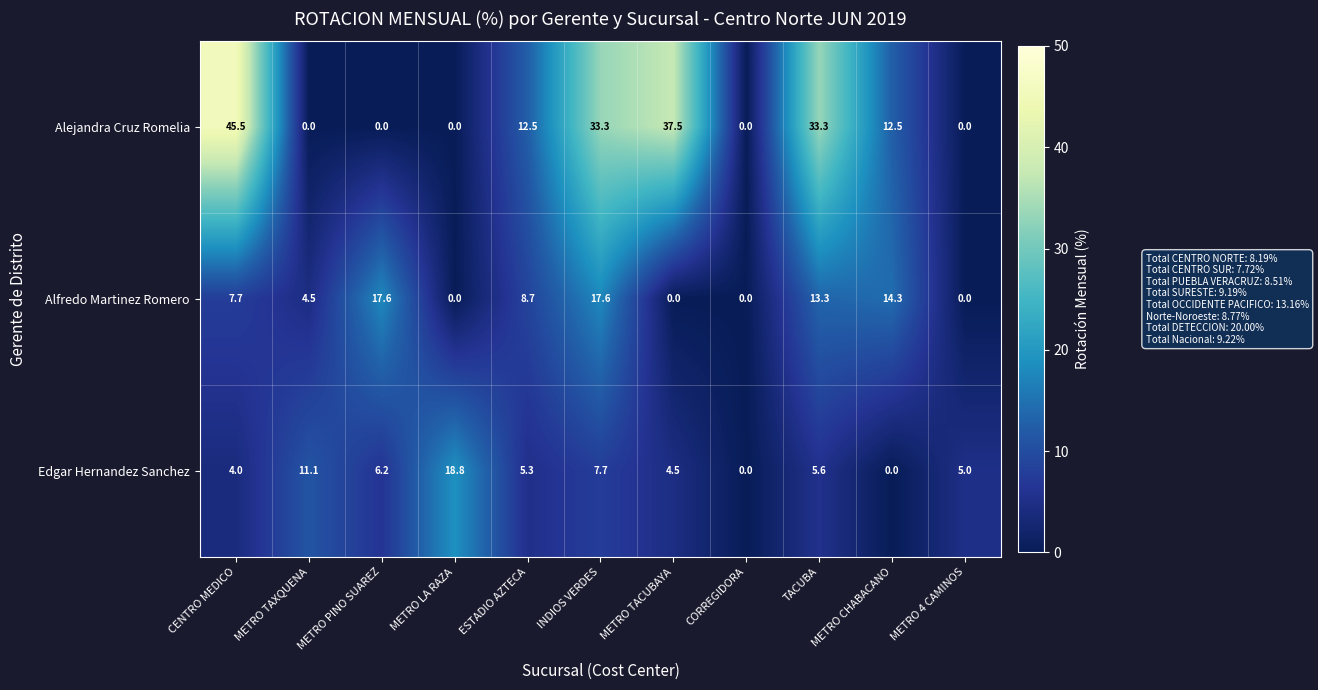

What is the difference between the Alfredo Martinez Romero values at ESTADIO AZTECA and CORREGIDORA?

8.7